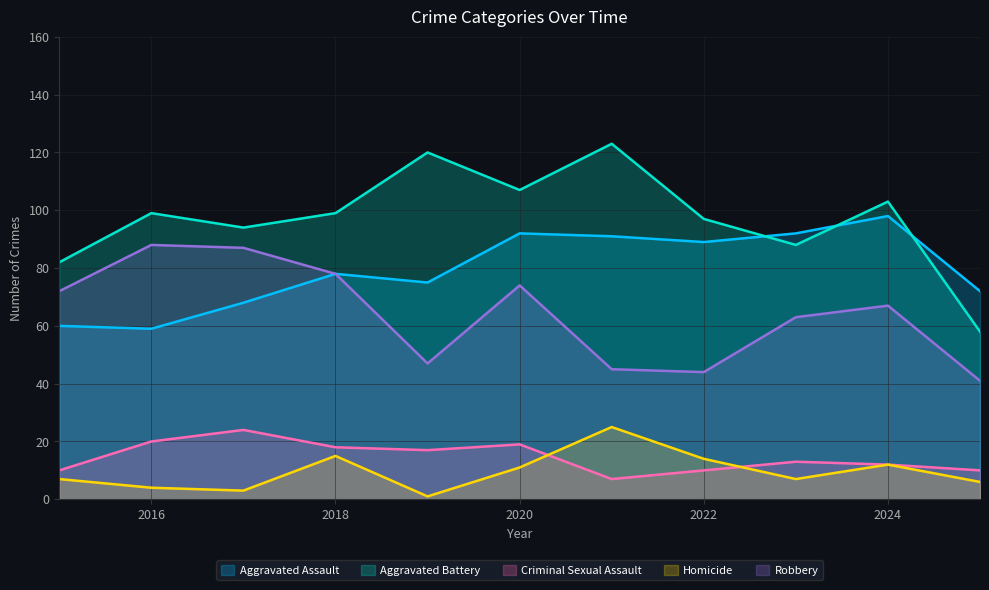

In Robbery, how many points are lower than both neighbors (excluding endpoints)?

2